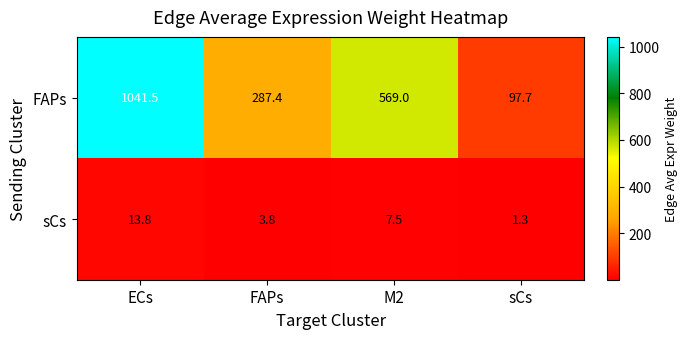

Is the value of sCs at M2 greater than the value of FAPs at M2?

No